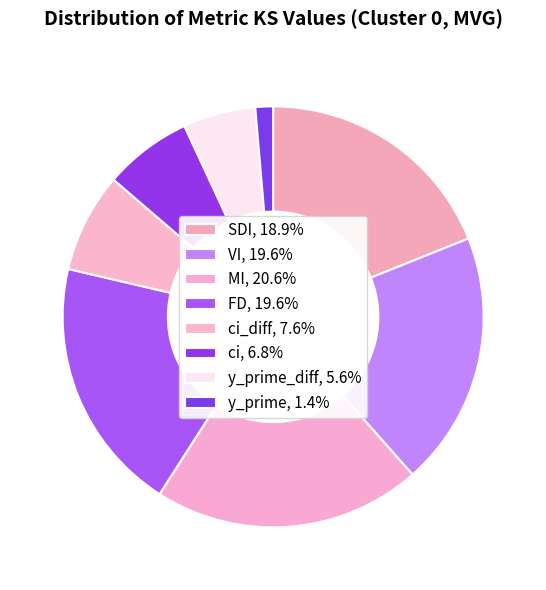

Is there a majority slice in this chart?

No